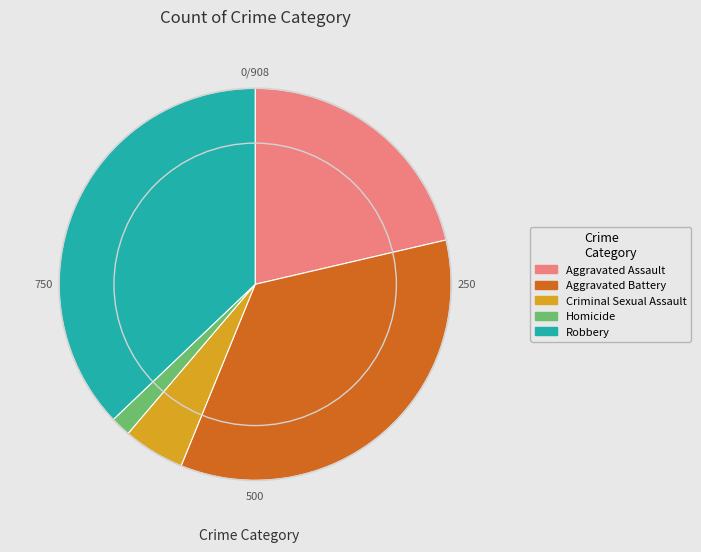

How many segments does this pie chart have?

5